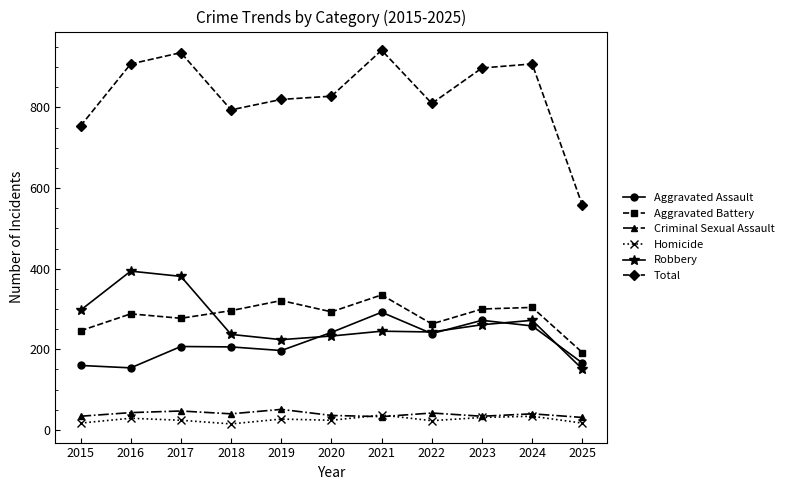

What are all the series names shown in the legend?

Aggravated Assault, Aggravated Battery, Criminal Sexual Assault, Homicide, Robbery, Total